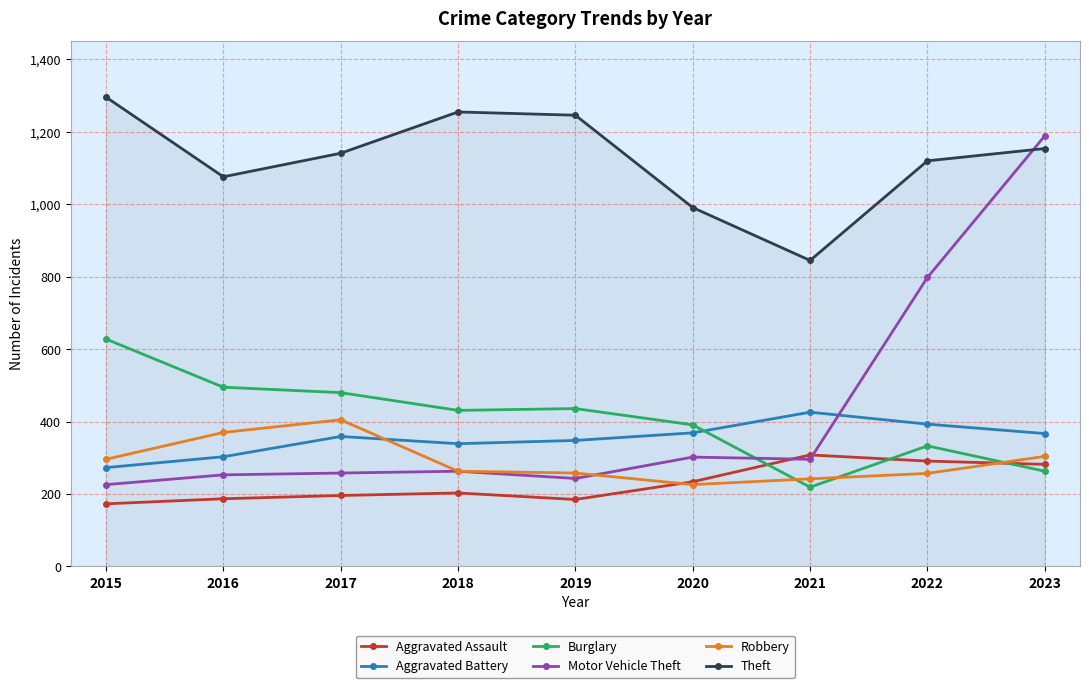

True or false: Aggravated Battery and Aggravated Assault intersect in this chart.

False